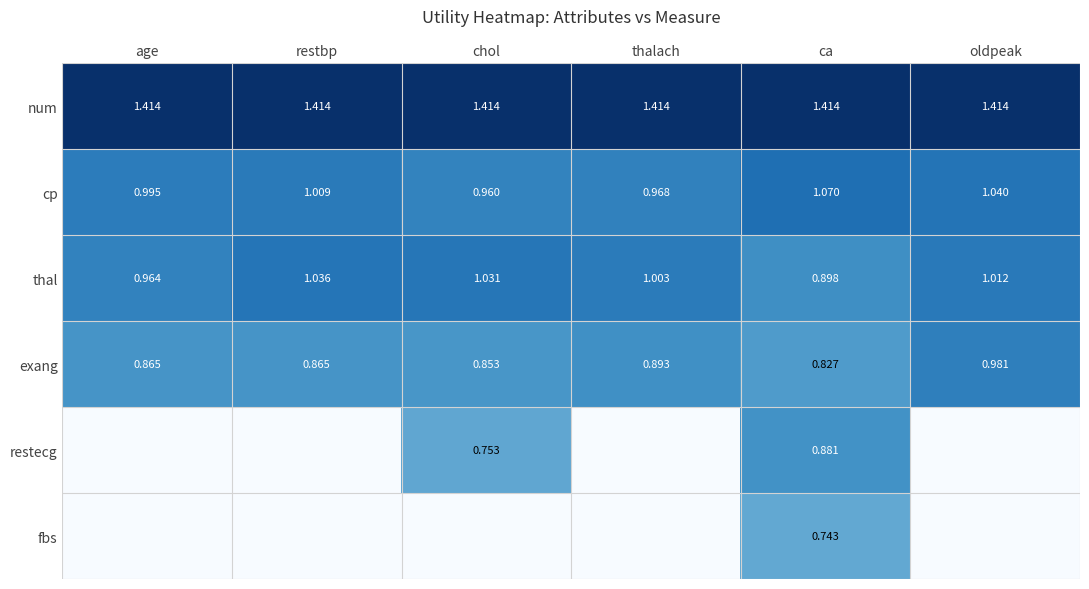

Is it true that cp equals 0.6 at chol?

False